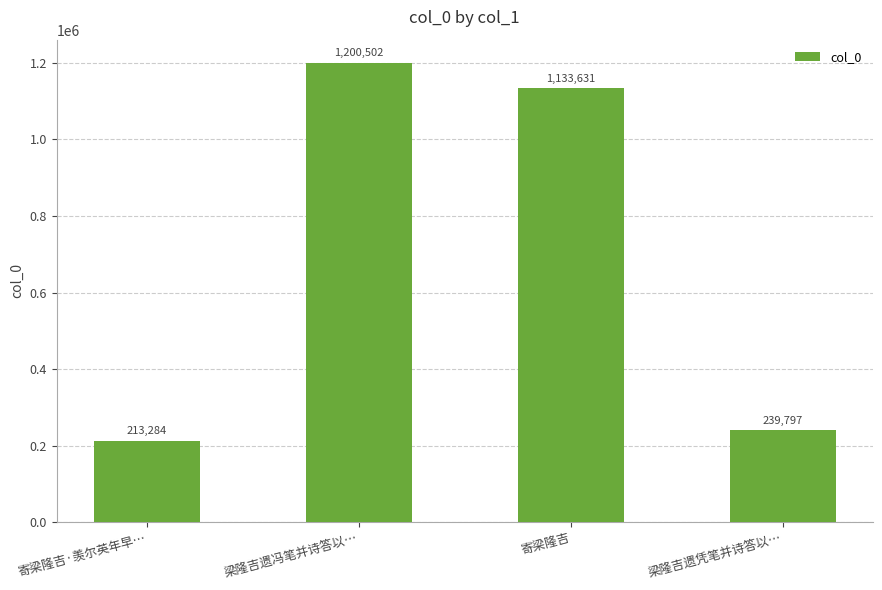

Which has a higher value, 梁隆吉遗冯笔并诗答以… or 寄梁隆吉·羡尔英年早…?

梁隆吉遗冯笔并诗答以…